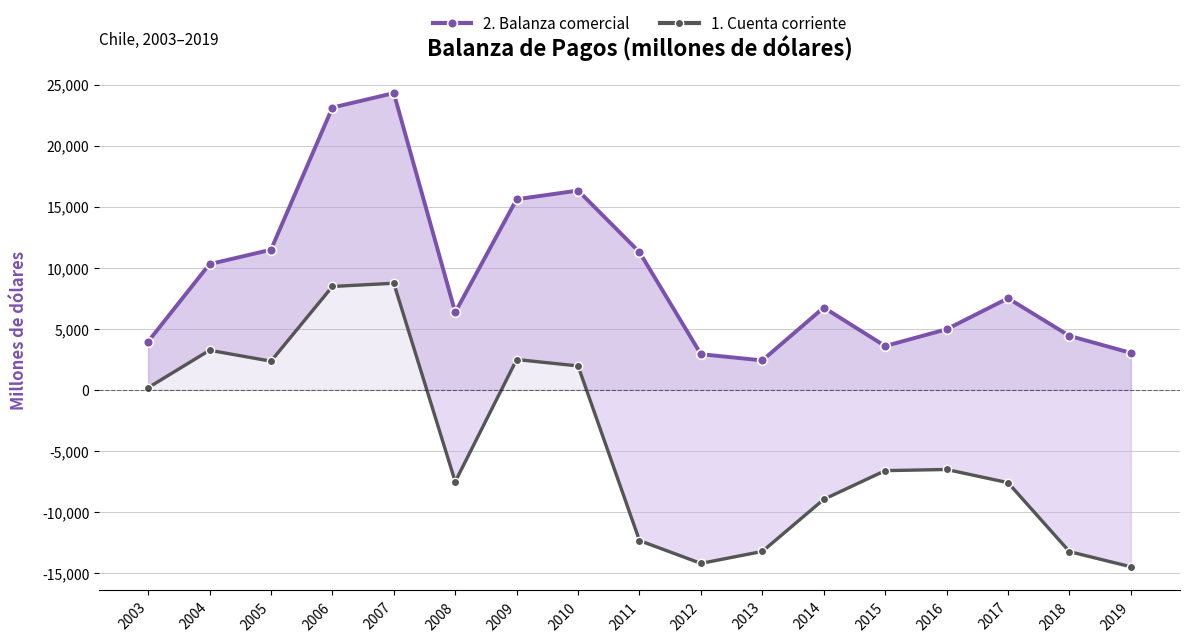

How many data points in 2. Balanza comercial are above 6730?

9